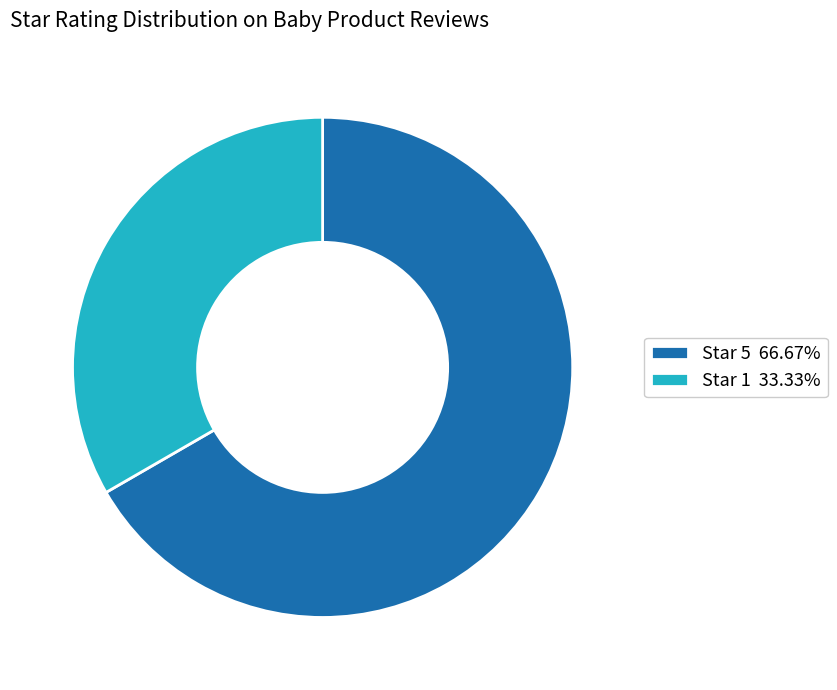

Combined, do Star 1 33.33% and Star 5 66.67% account for over 50%?

Yes